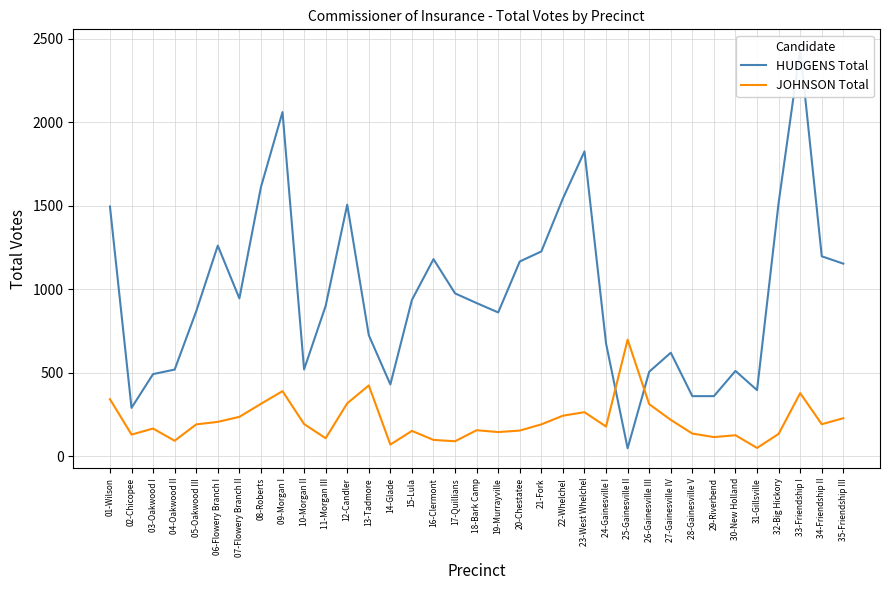

What is the maximum value shown in the chart?

2436